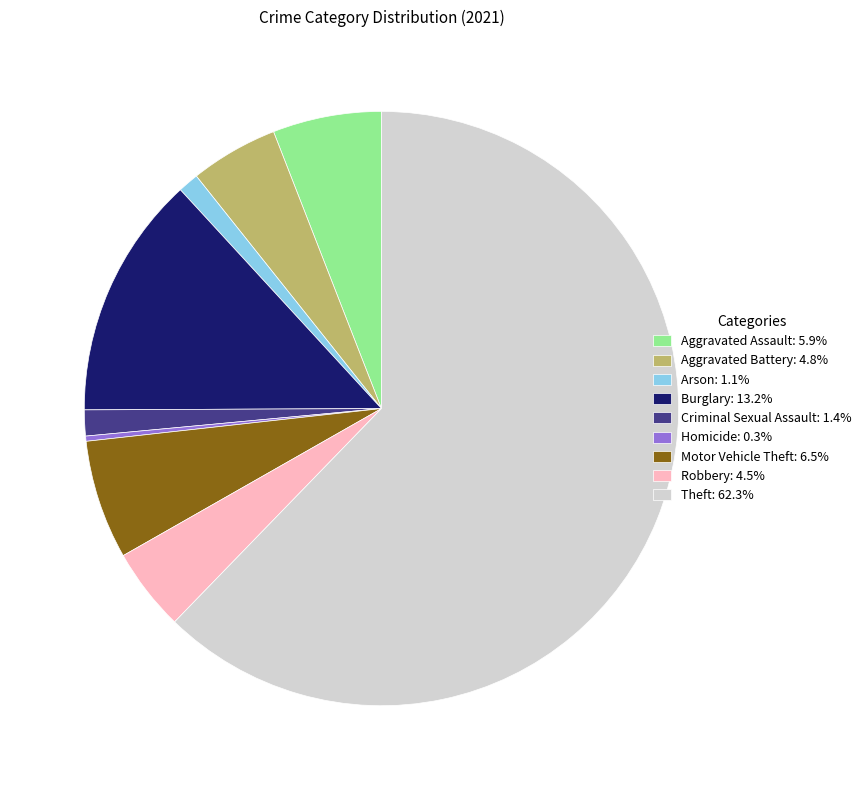

Is Burglary the majority of the pie?

No